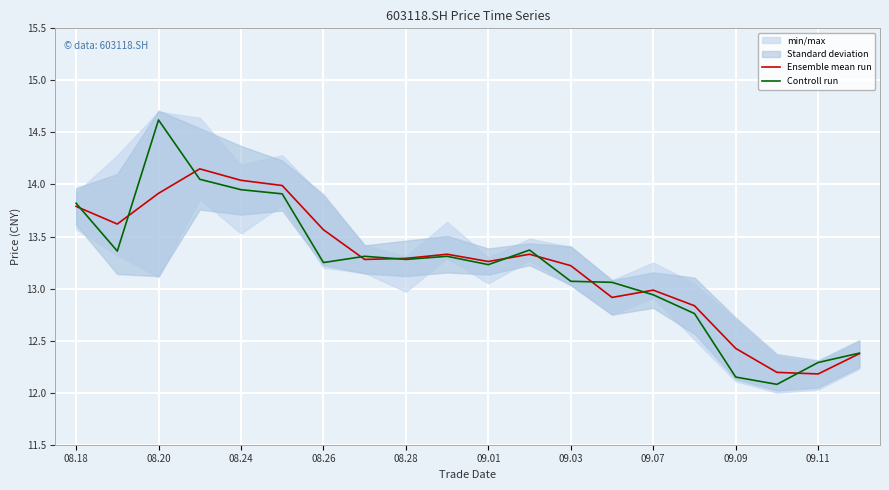

Is it true that Ensemble mean run equals 4.0 at 09.01?

False